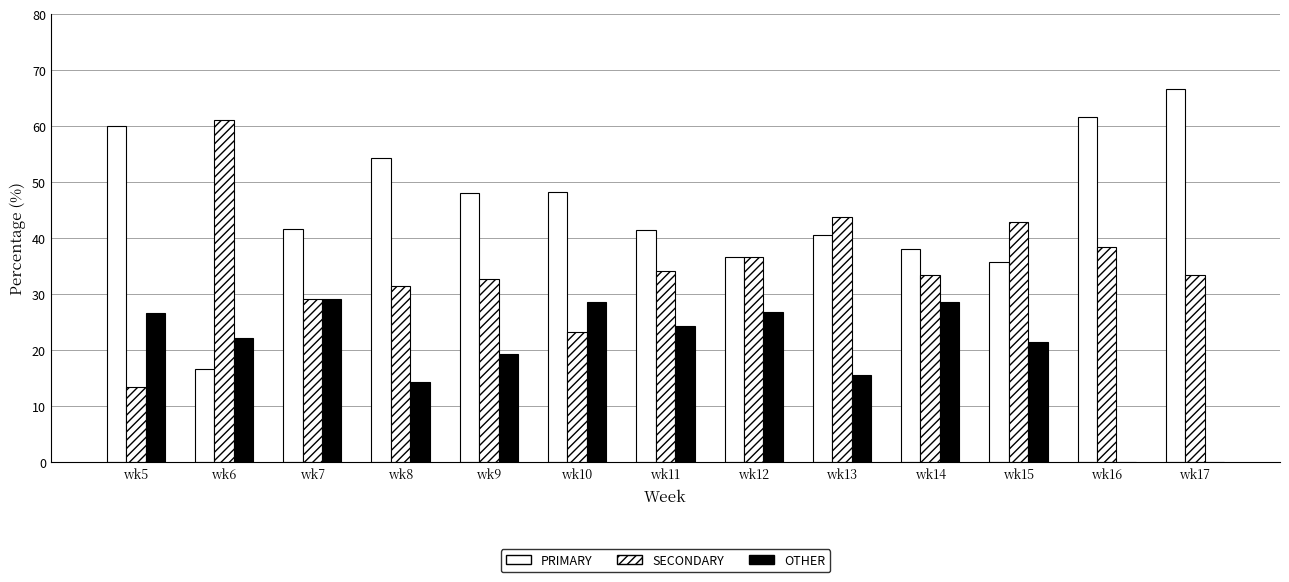

At which label does PRIMARY first exceed 41?

wk5